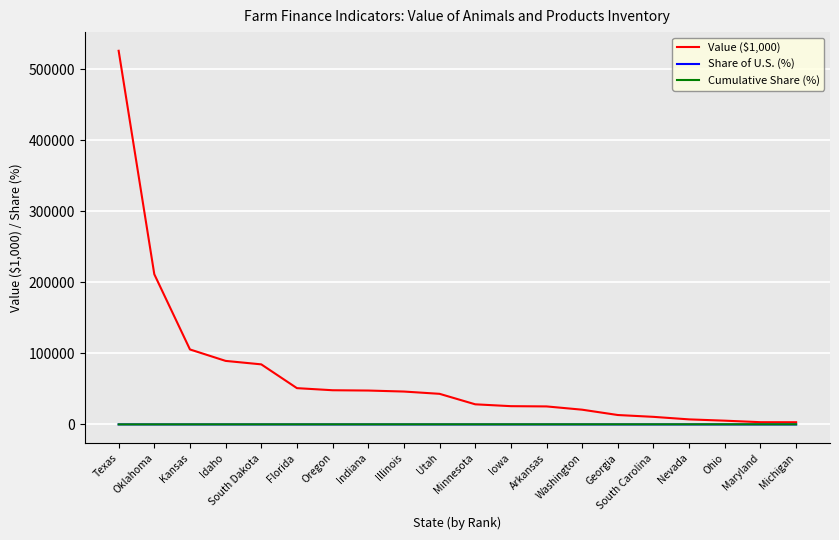

Which category has the highest value in the Value ($1,000) series?

Texas